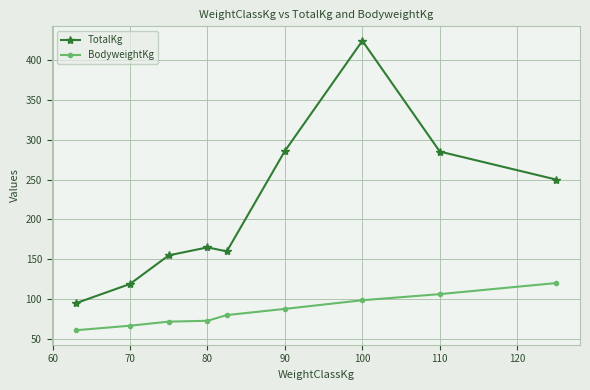

What is the maximum value for BodyweightKg?

120.3